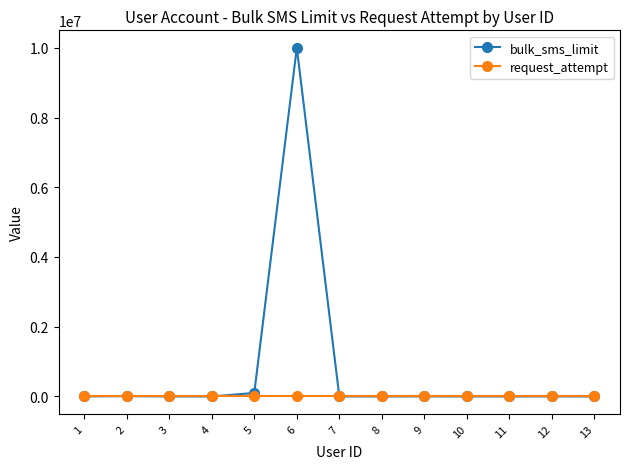

The value of request_attempt at 1 is 0. True or false?

True